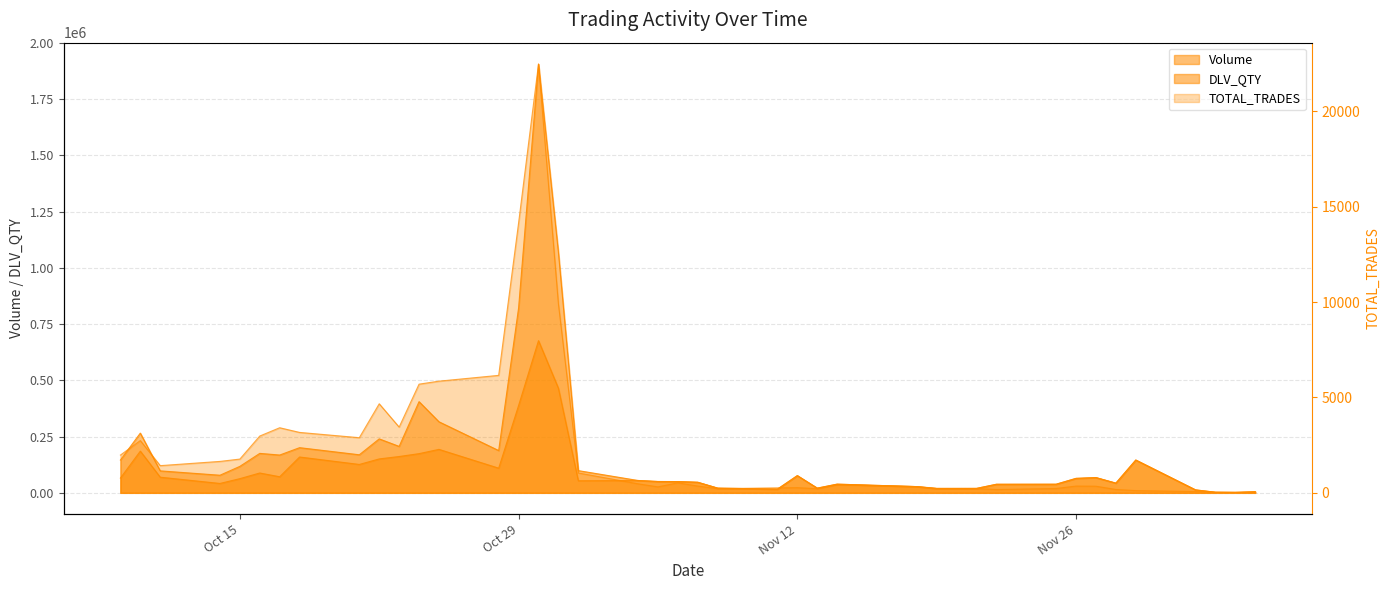

How many interior local valleys does the TOTAL_TRADES series have?

7